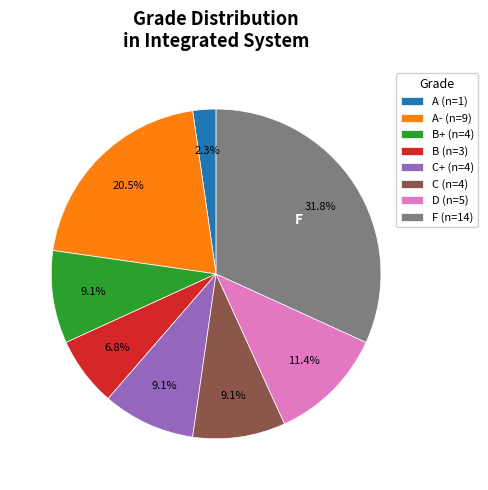

Between C (n=4) and A (n=1), which is larger?

C (n=4)